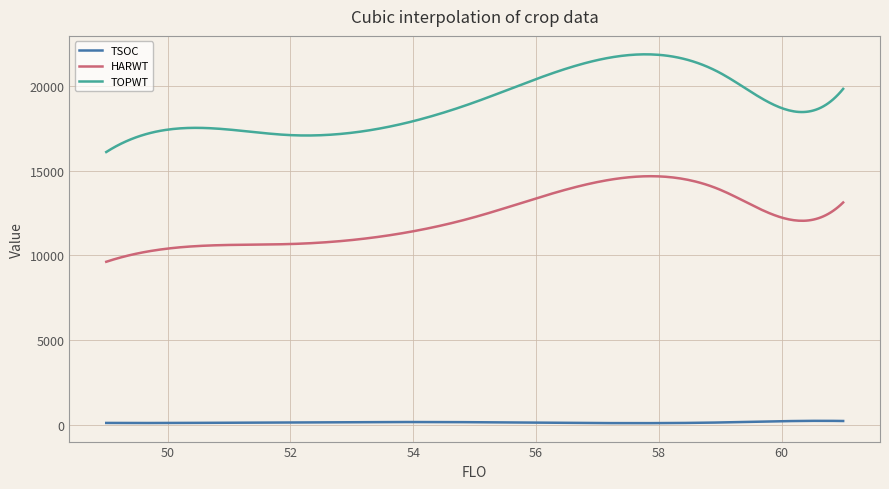

True or false: TOPWT and HARWT cross at least once.

False